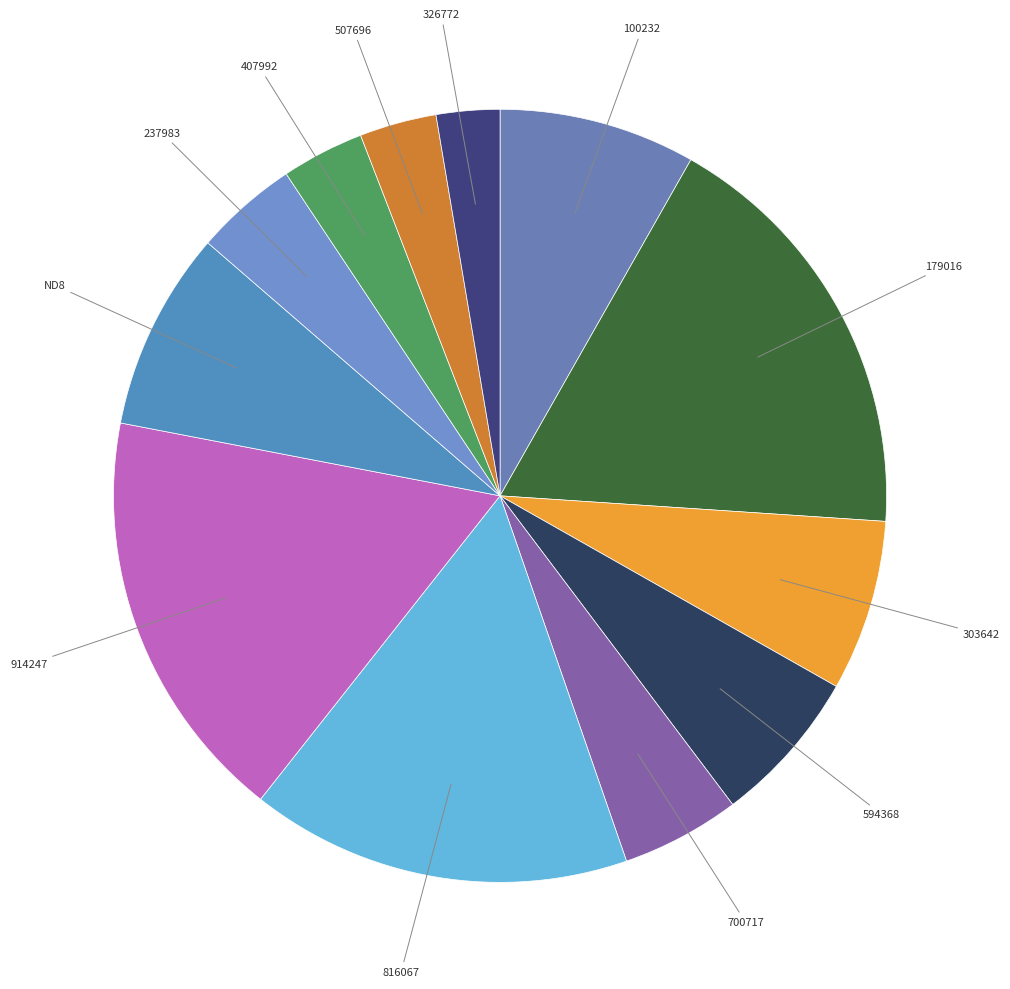

How many slices are in this pie chart?

12